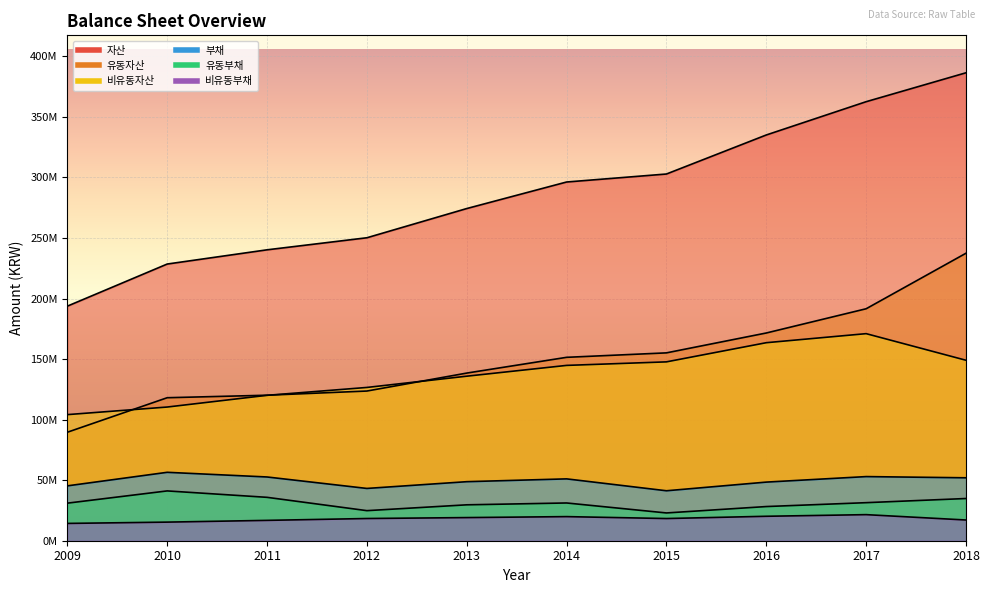

At which category does the chart reach its peak across all series?

2018